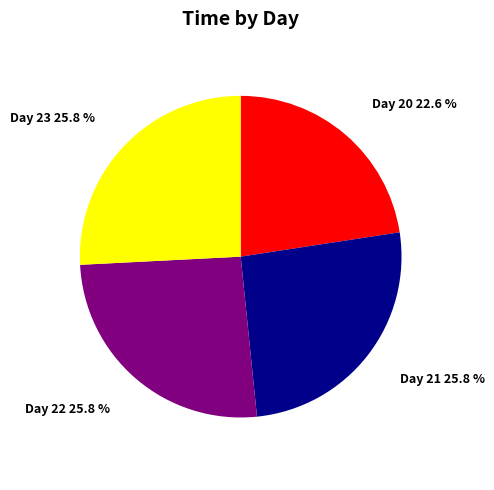

How many slices are in this pie chart?

4